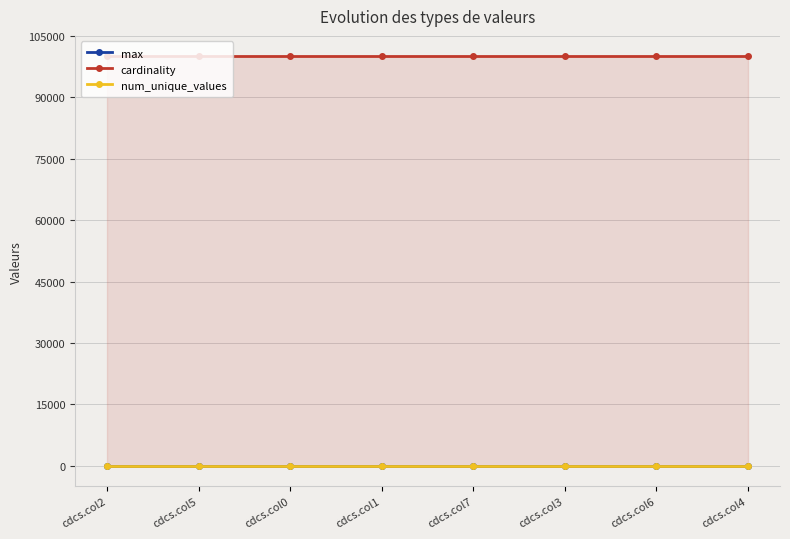

Reading right to left, list all the values displayed in this chart.

max: 9	9	9	9	9	9	9	9
cardinality: 100000	100000	100000	100000	100000	100000	100000	100000
num_unique_values: 10	10	10	10	10	10	10	10